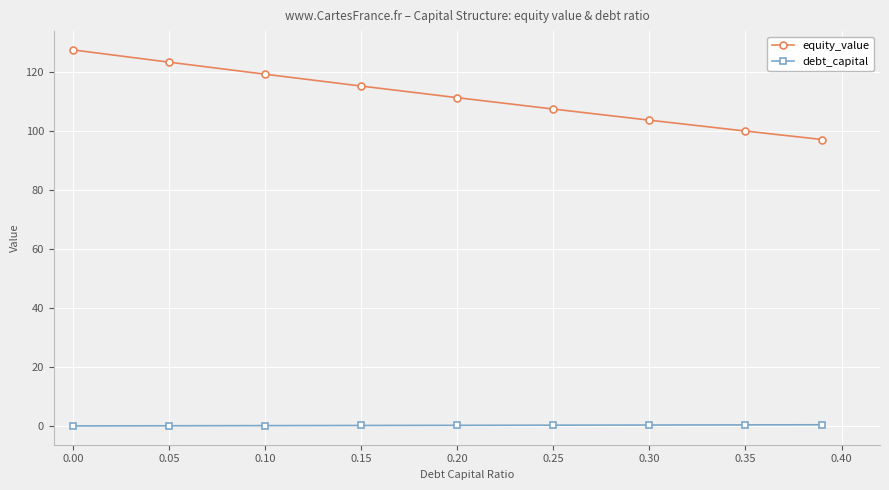

Rank the series by their maximum value, from lowest to highest.

debt_capital, equity_value